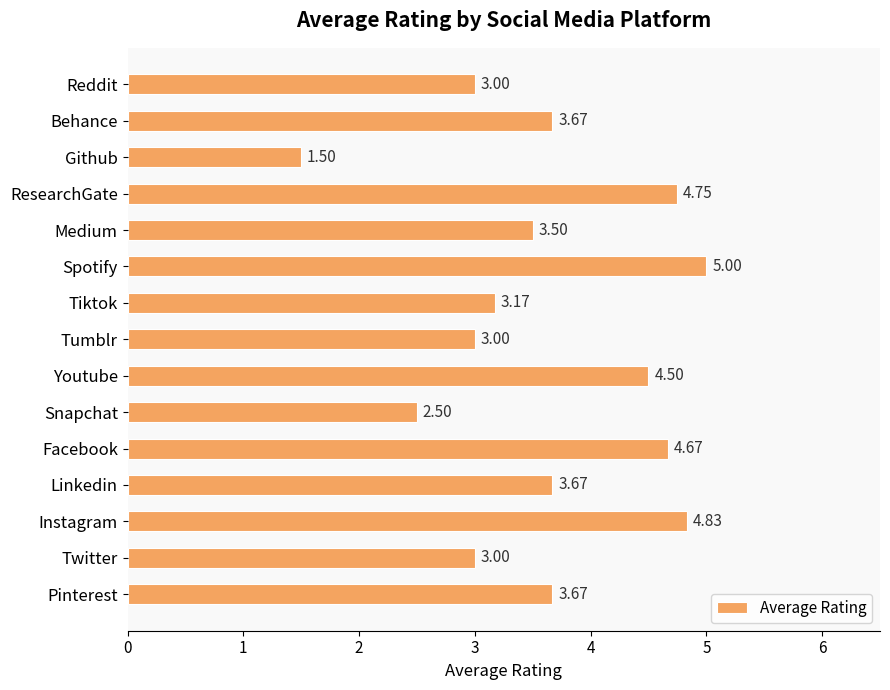

At which category does the chart reach its peak across all series?

Spotify